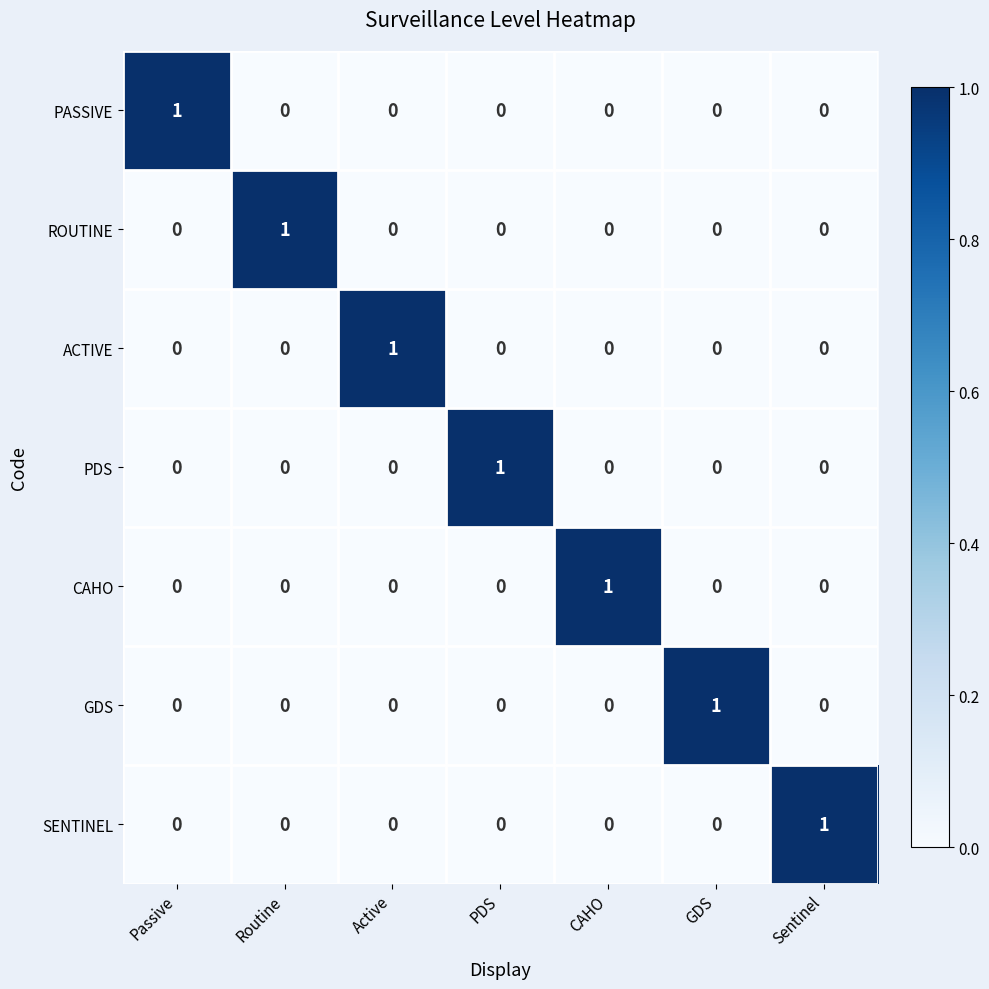

At how many categories does at least one series exceed 0?

7